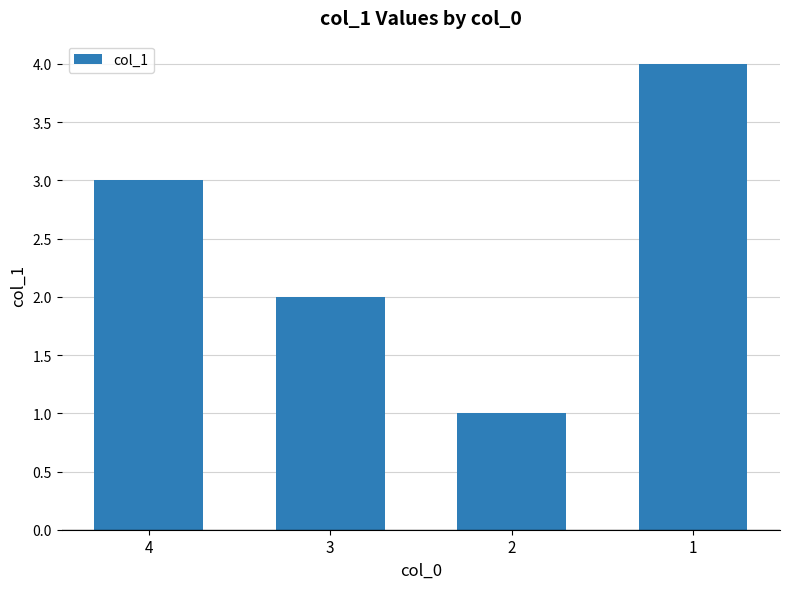

Is it true that the value at 2 is 1?

True